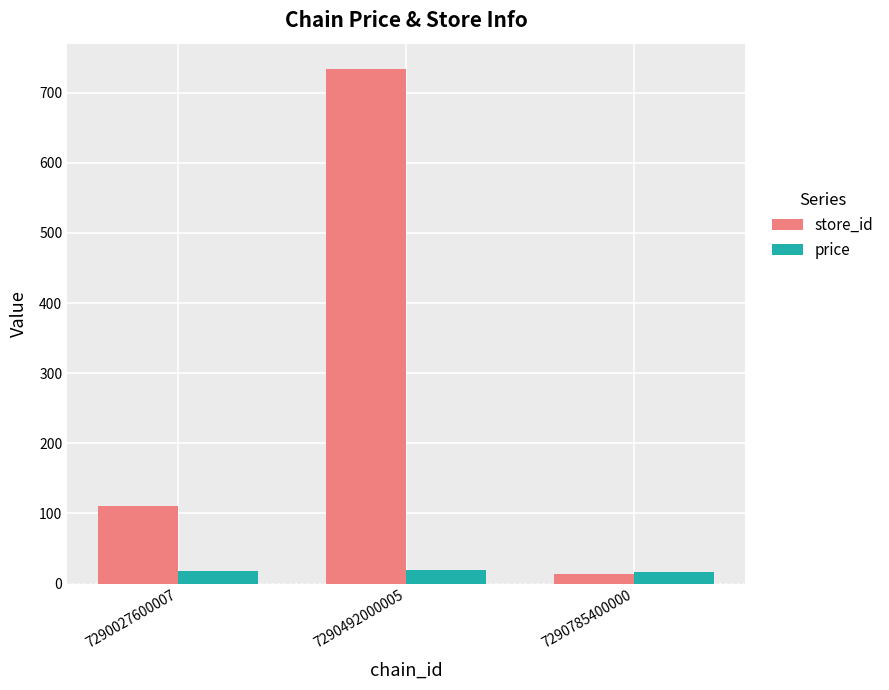

What is the minimum value shown in the chart?

14.0